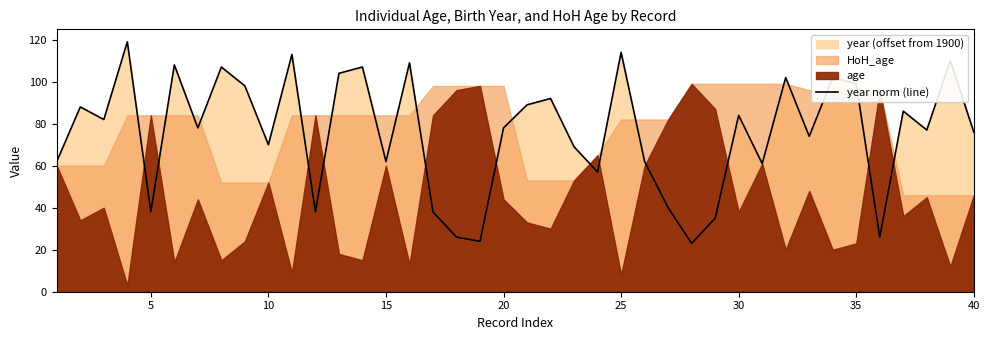

What is the minimum value for year norm (line)?

23